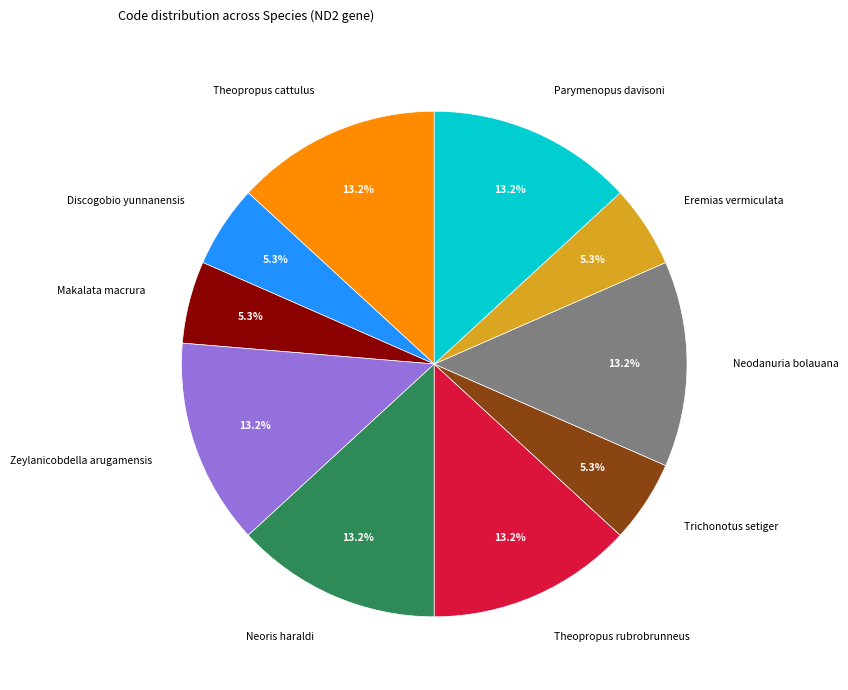

What percentage is the Neoris haraldi slice, to the nearest percent?

13%